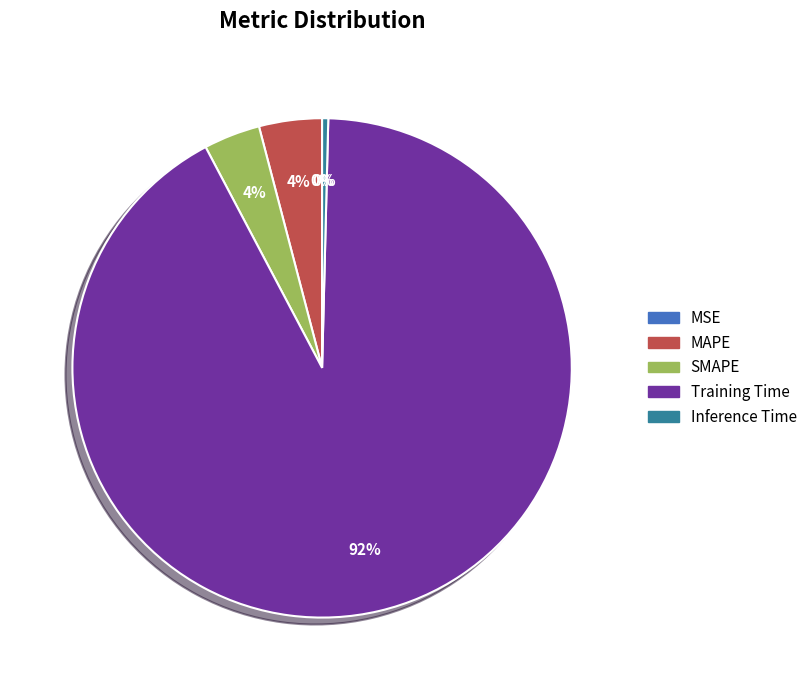

Is it true that Training Time is 92% of the pie?

True